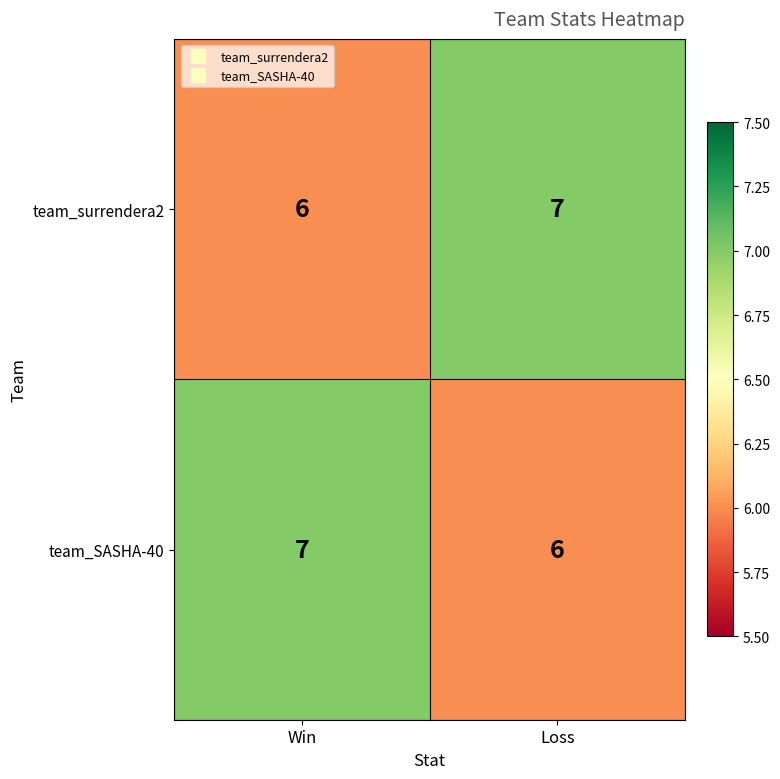

What is the maximum value for team_surrendera2?

7